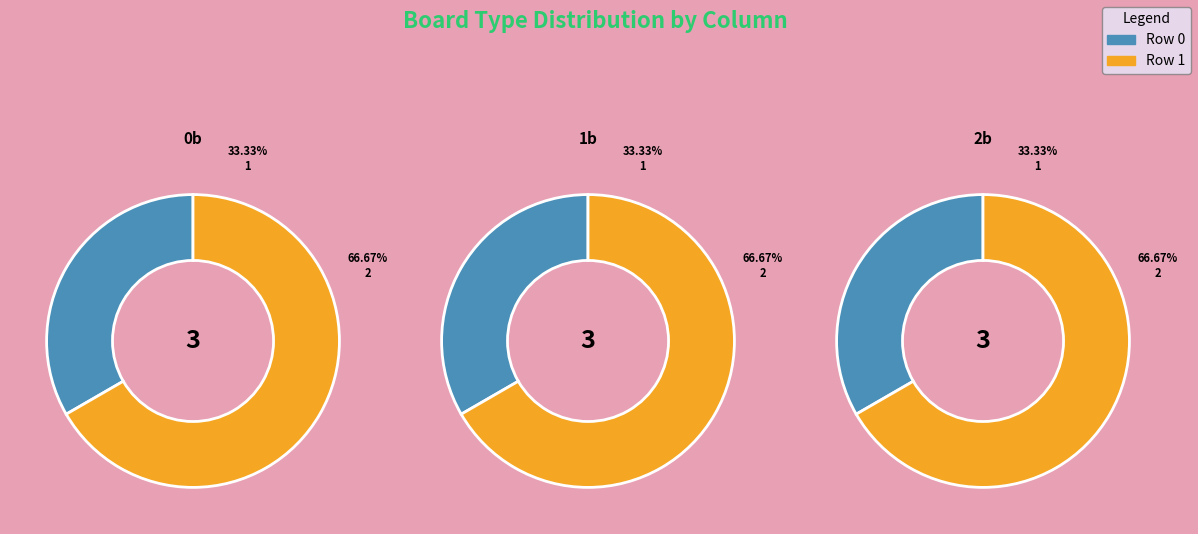

True or false: 1 accounts for 55% of the total.

False